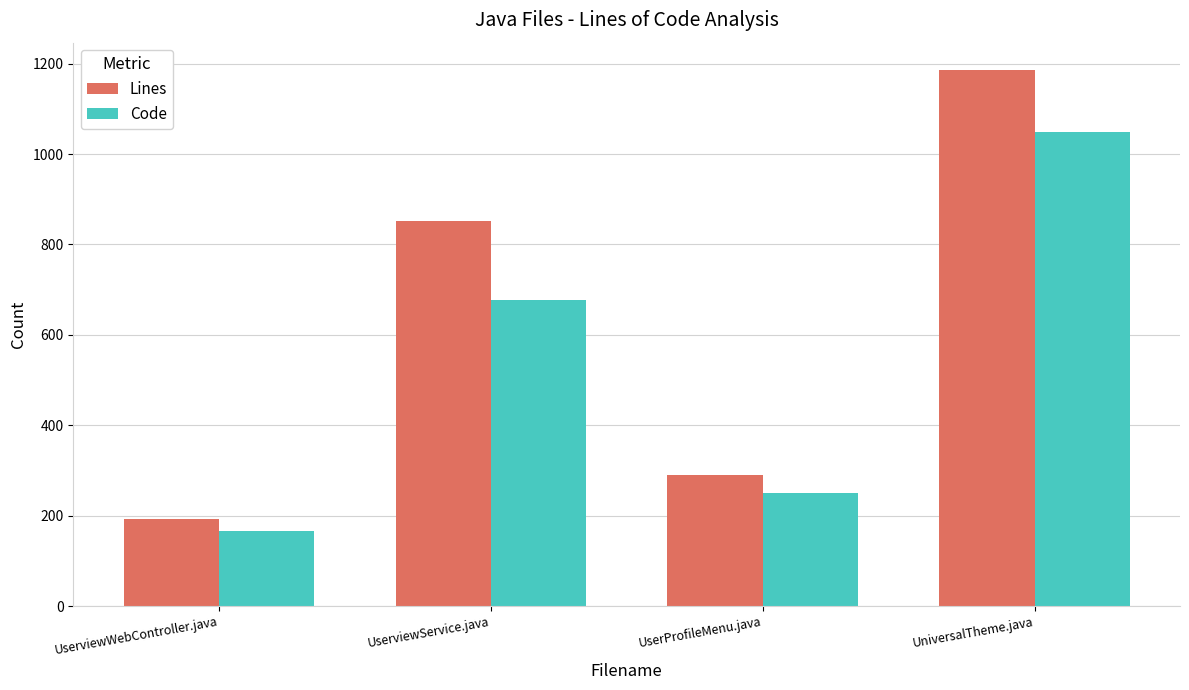

What is the total value across all series at UniversalTheme.java?

2235